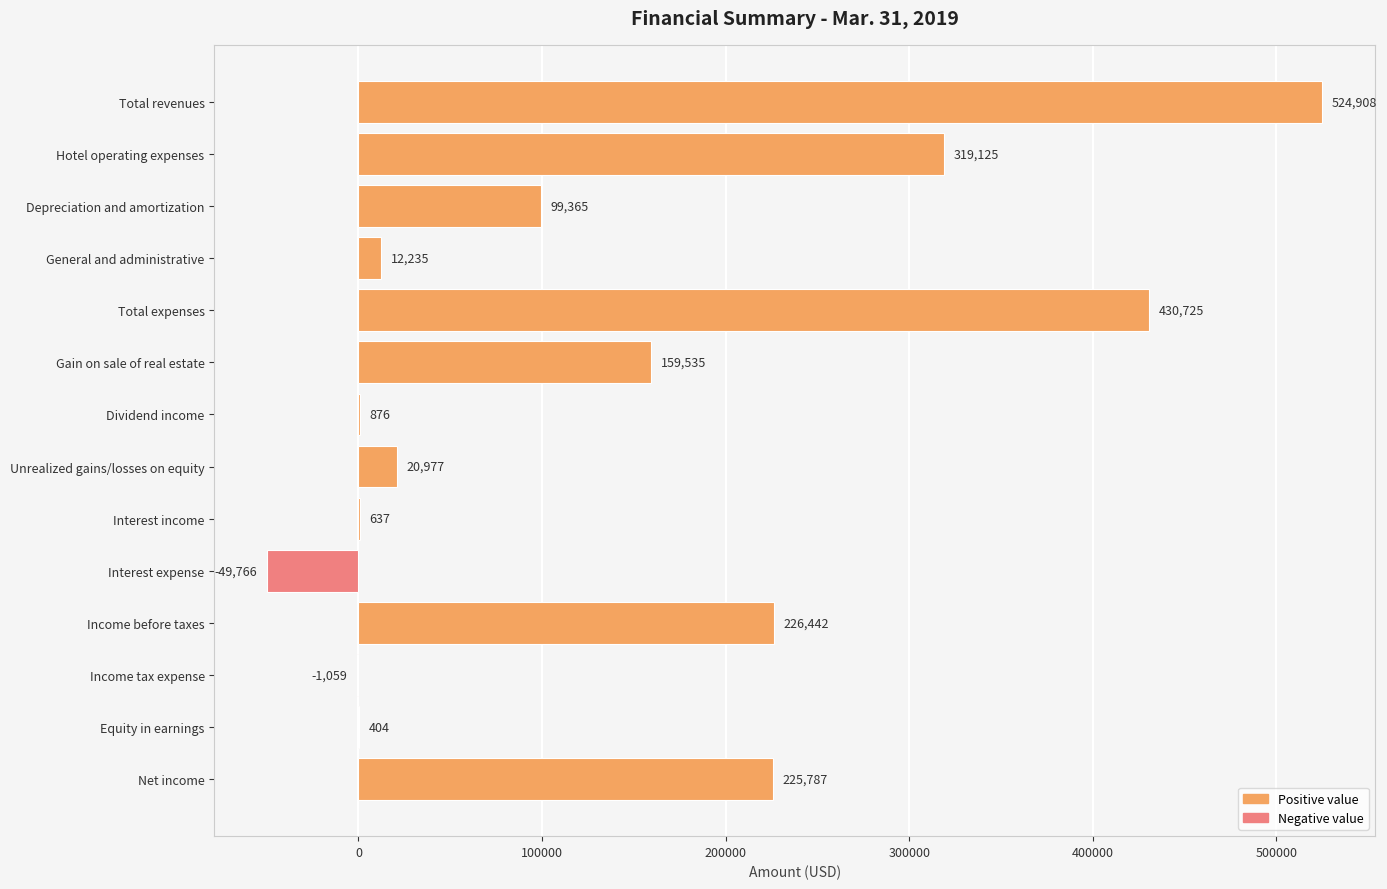

What is the greatest value displayed?

524908